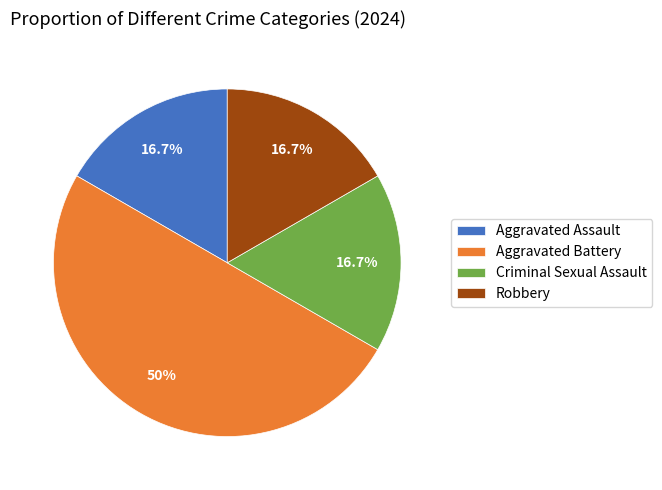

True or false: Robbery accounts for 17% of the total.

True